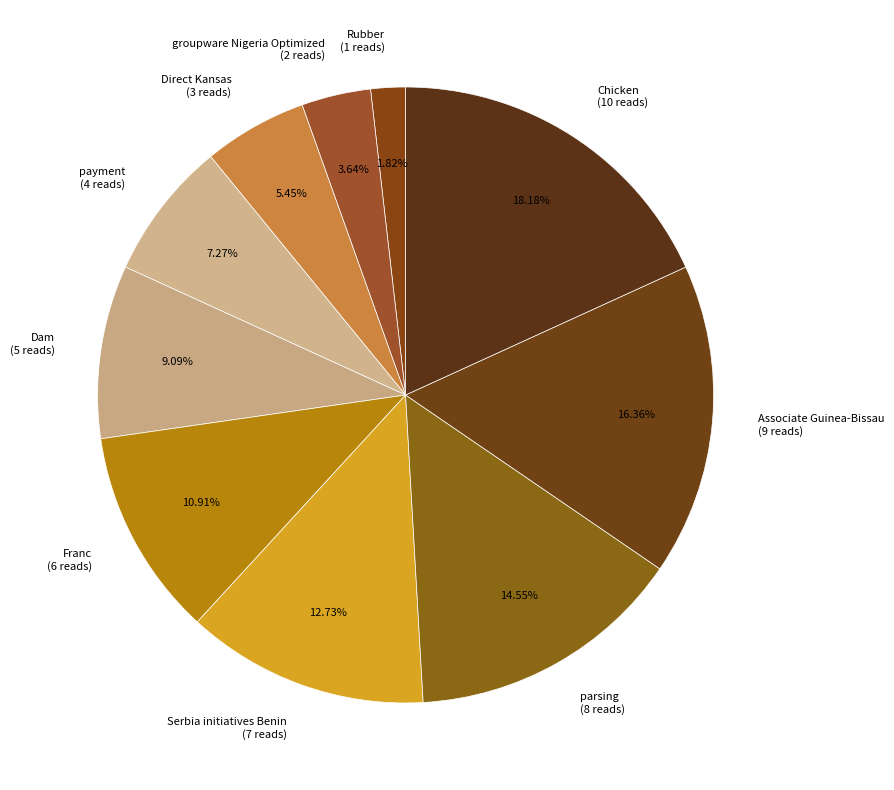

Is it true that Dam is 9% of the pie?

True